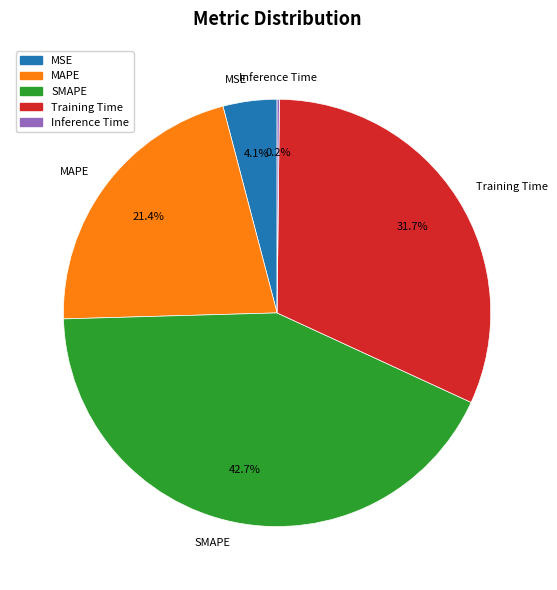

What is the largest slice in the pie chart?

SMAPE